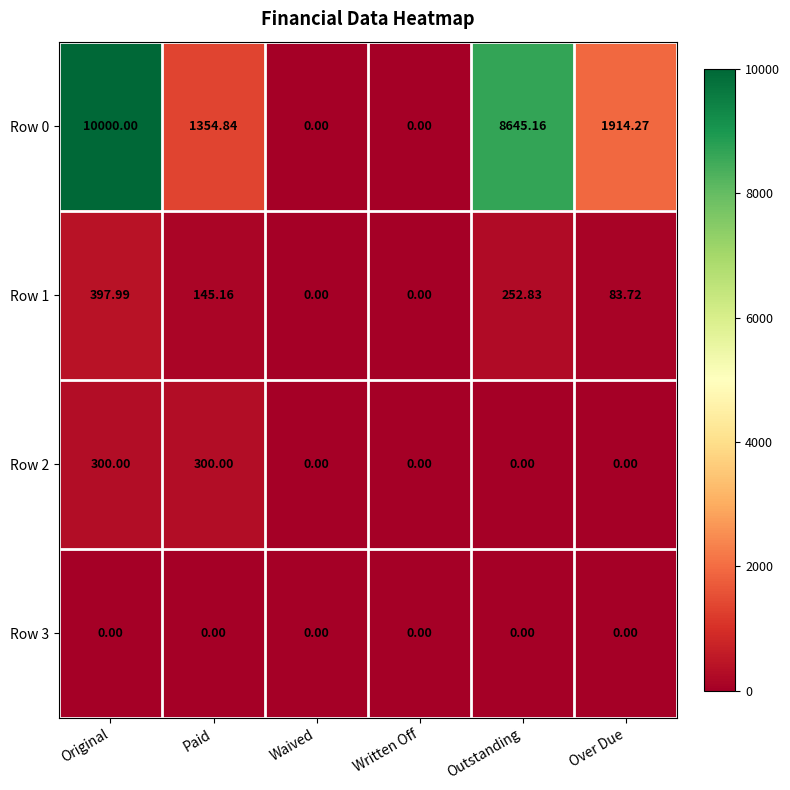

At which label does Row 0 first exceed 1914?

Original